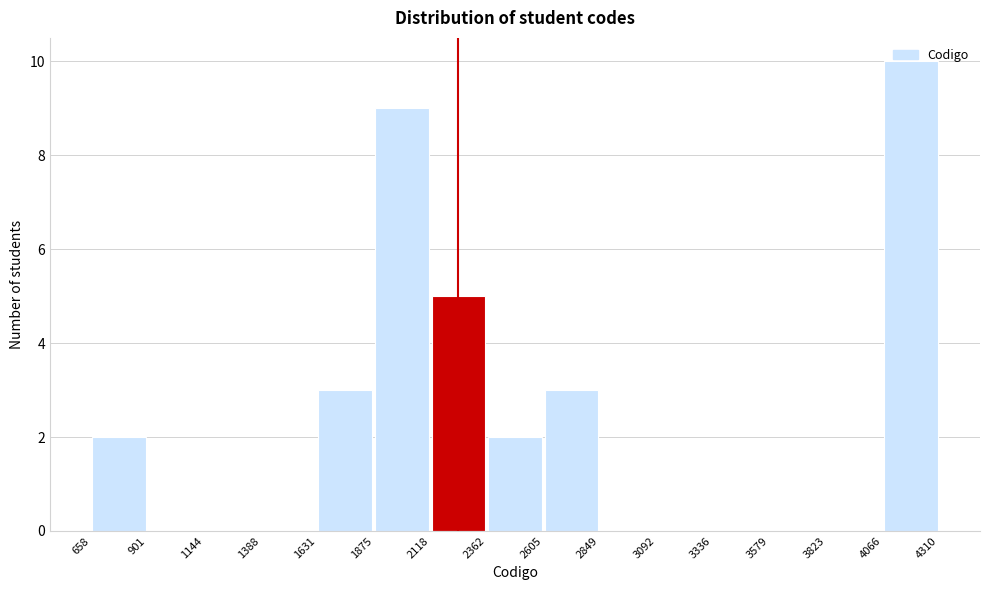

Over which range of the x-axis is the bar tallest?

4066 to 4310